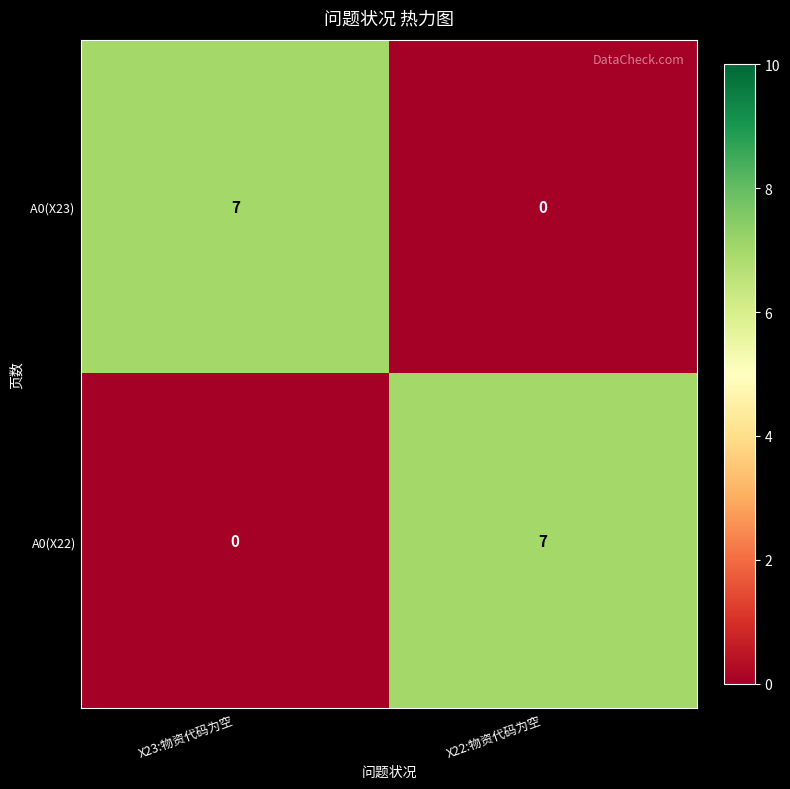

True or false: A0(X22) has a value of 0 at X23:物资代码为空.

True